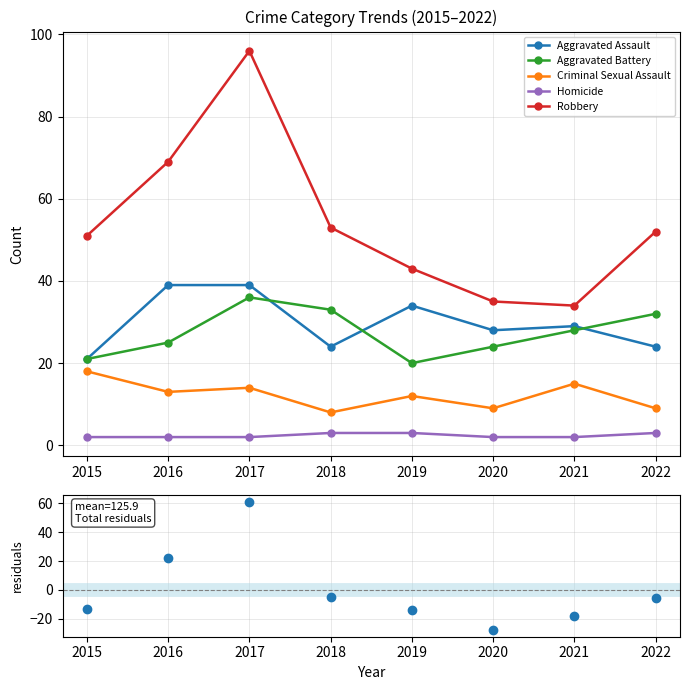

What is the maximum value shown in the chart?

96.0